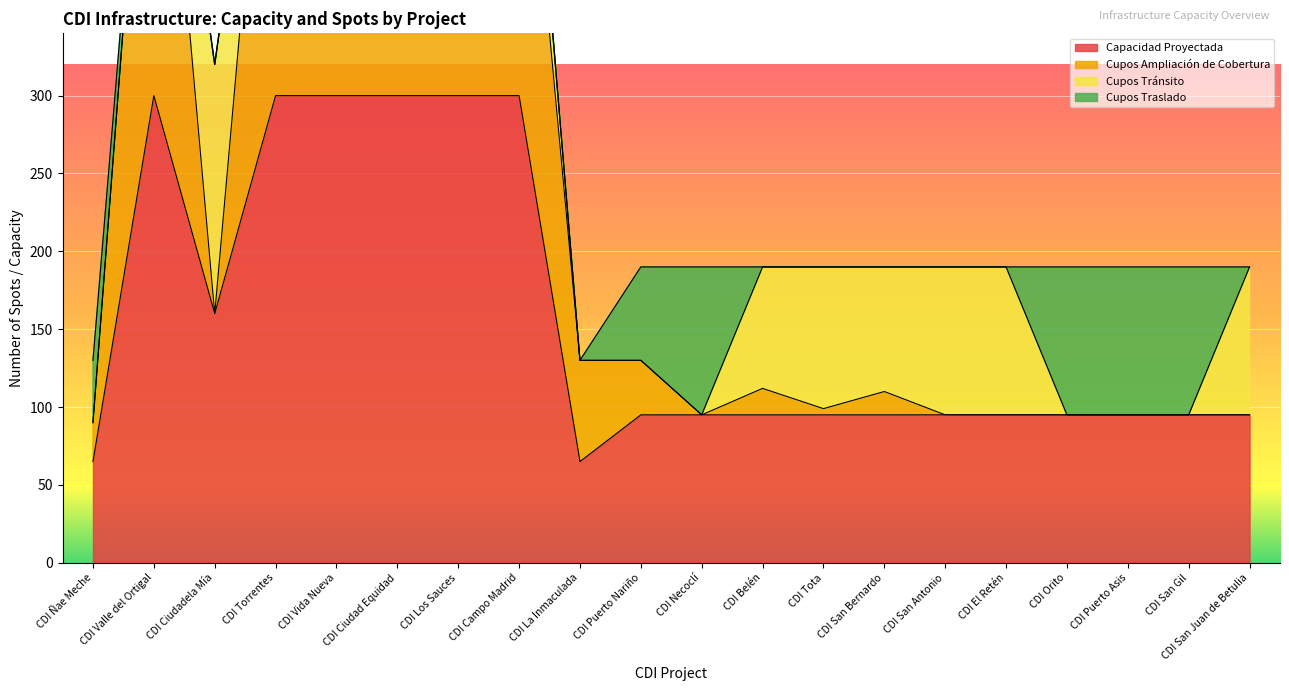

Does the chart display data point markers on the line(s)?

No